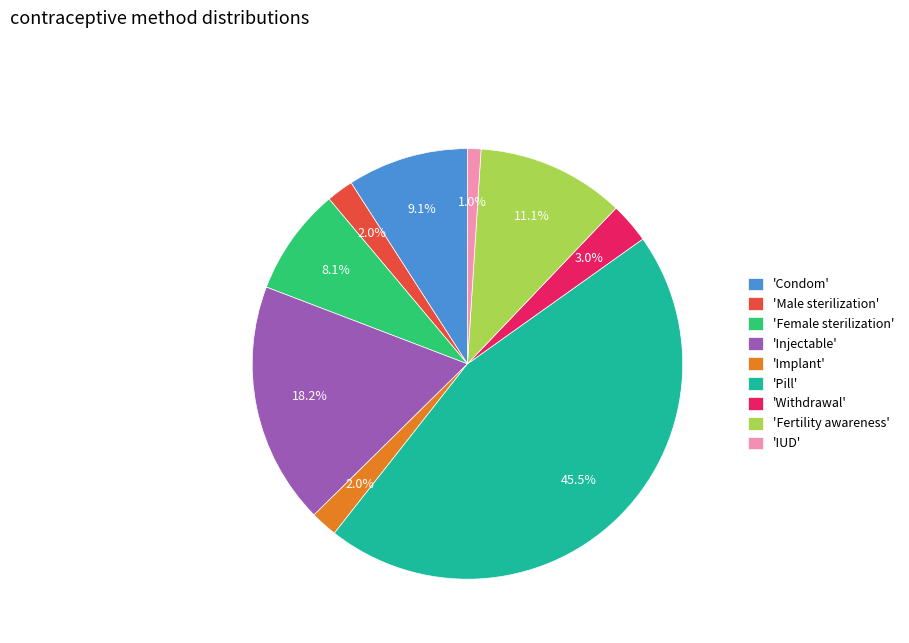

Is there any slice that represents more than half of the pie?

No